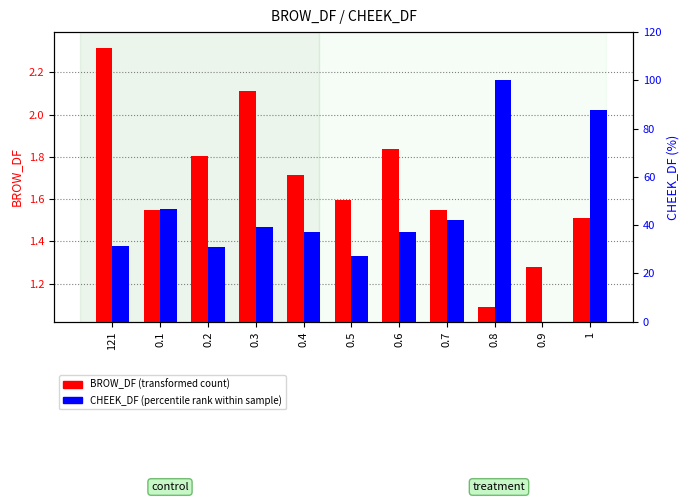

How many bars are there in total?

22